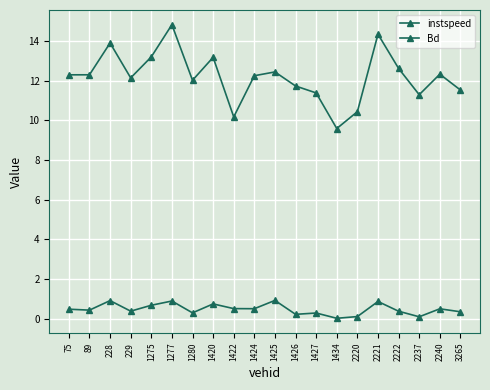

Rank the categories by Bd value from lowest to highest.

1434, 2237, 2220, 1426, 1427, 1280, 3265, 2222, 229, 89, 75, 2240, 1424, 1422, 1275, 1420, 2221, 1277, 228, 1425